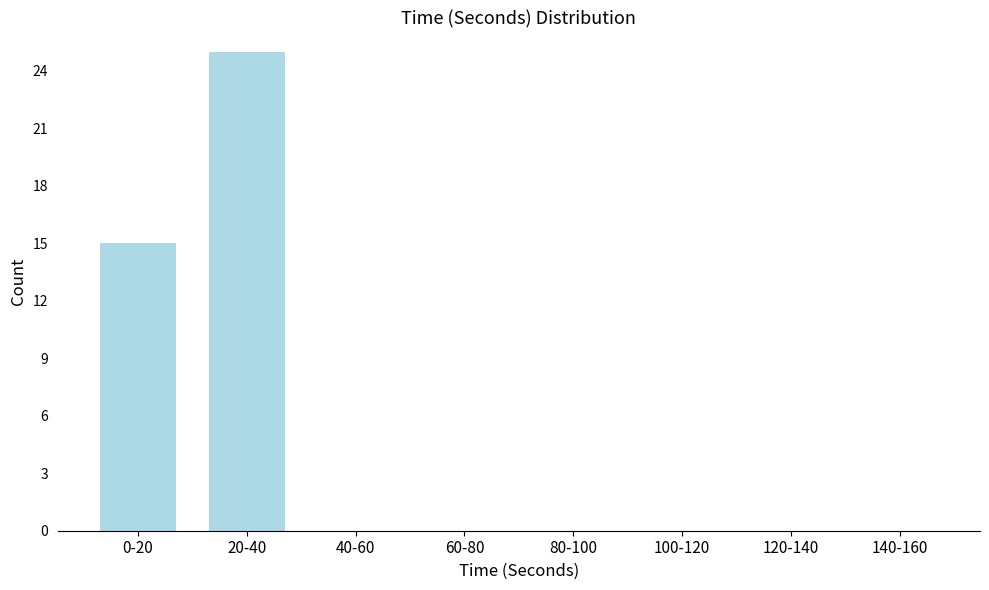

Reading left to right, list all the values displayed in this chart.

0-20=15	20-40=25	40-60=0	60-80=0	80-100=0	100-120=0	120-140=0	140-160=0